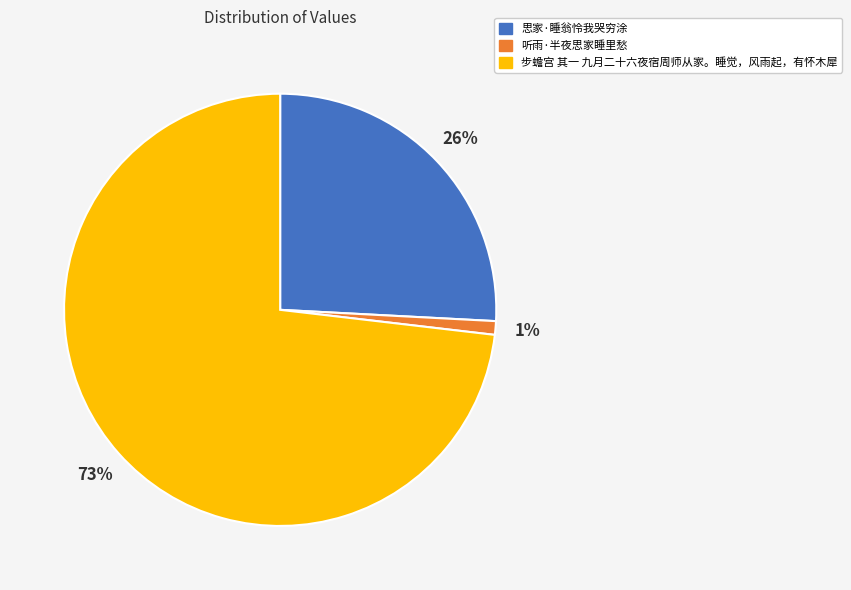

How many segments does this pie chart have?

3